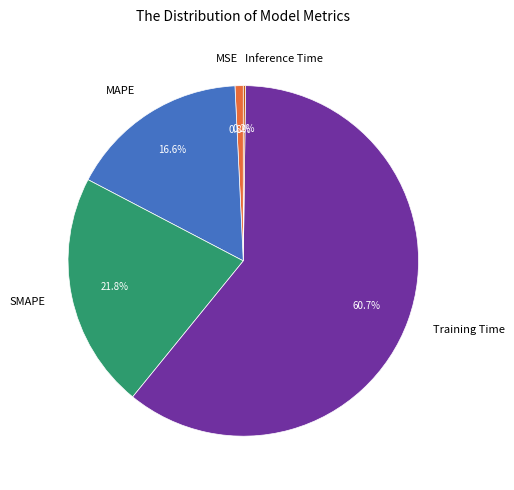

Does any single category account for the majority?

Yes